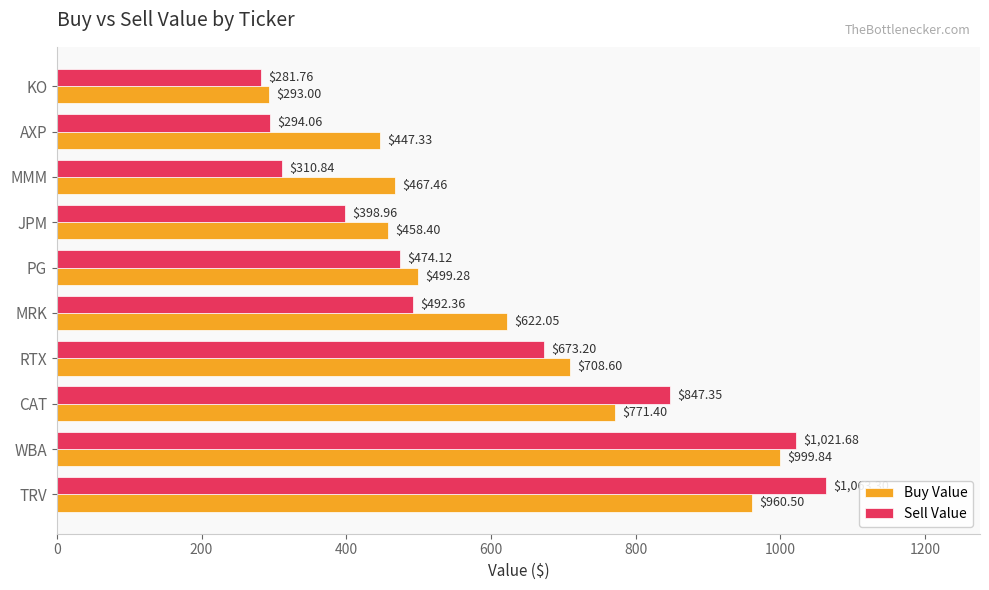

What is the average value of the Sell Value series?

585.8